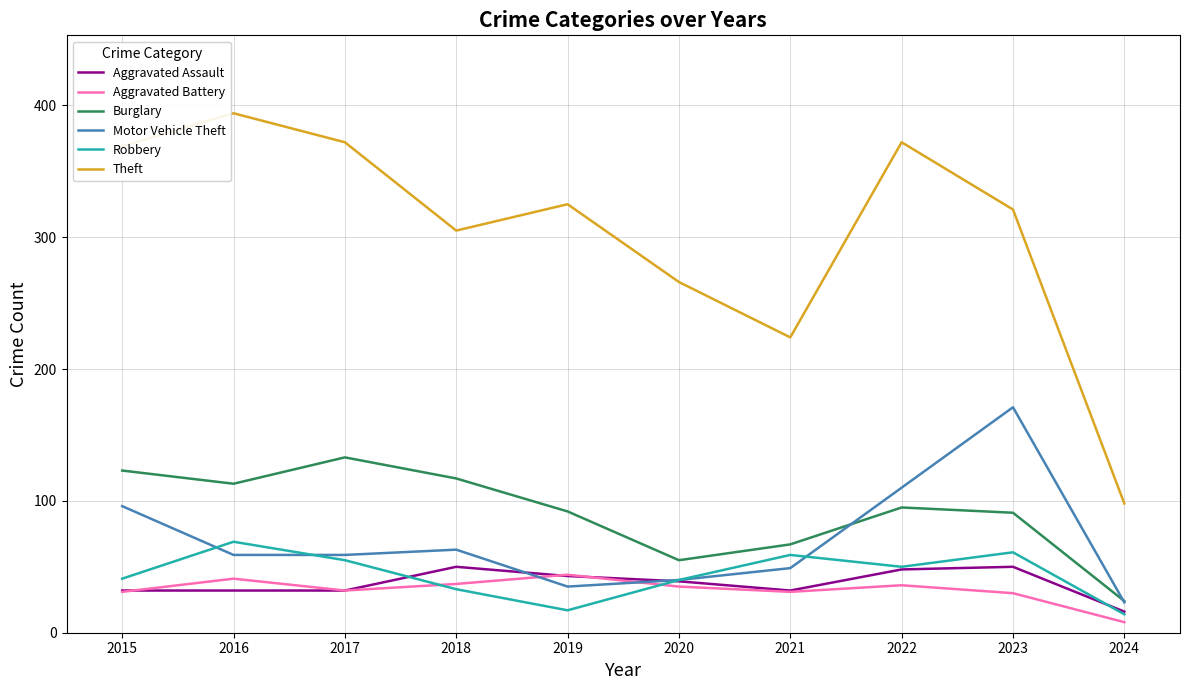

Is it true that Robbery equals 56 at 2015?

False